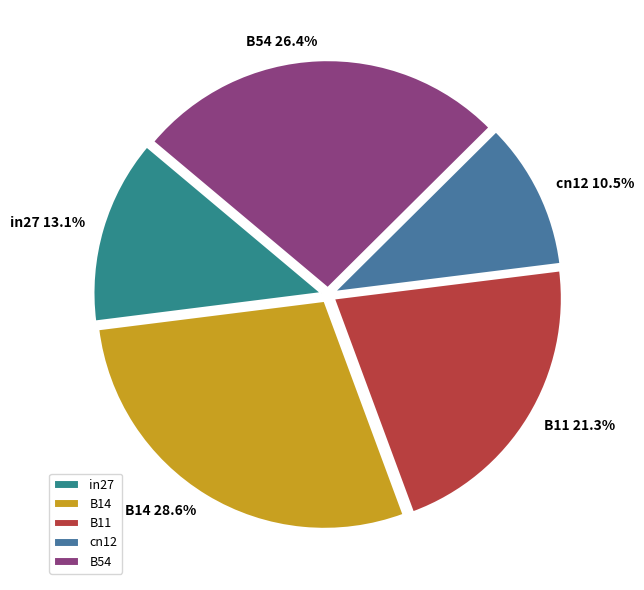

How many slices are in this pie chart?

5